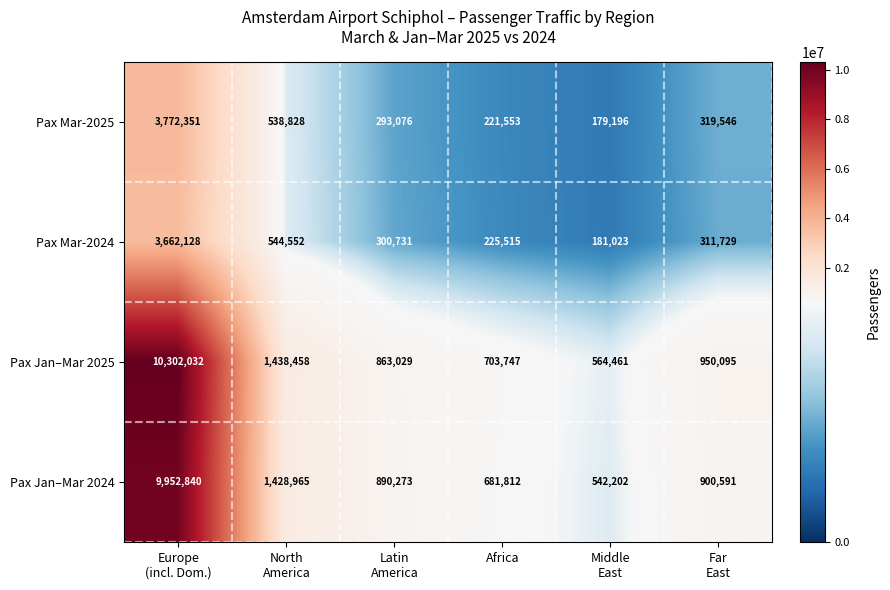

Rank the series by their maximum value, from highest to lowest.

Pax Jan–Mar 2025, Pax Jan–Mar 2024, Pax Mar-2025, Pax Mar-2024